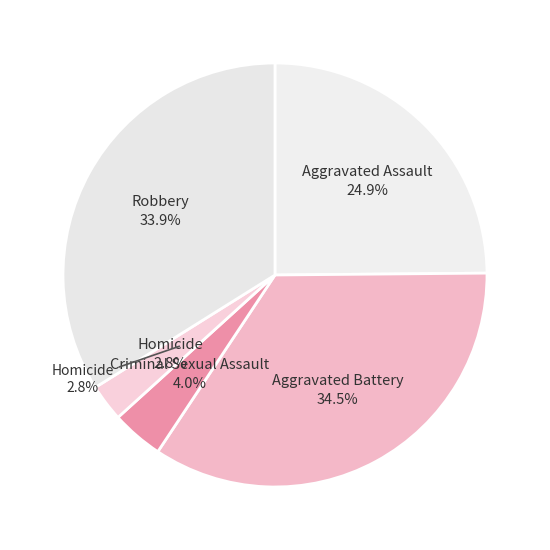

Which slice is the smallest?

Homicide